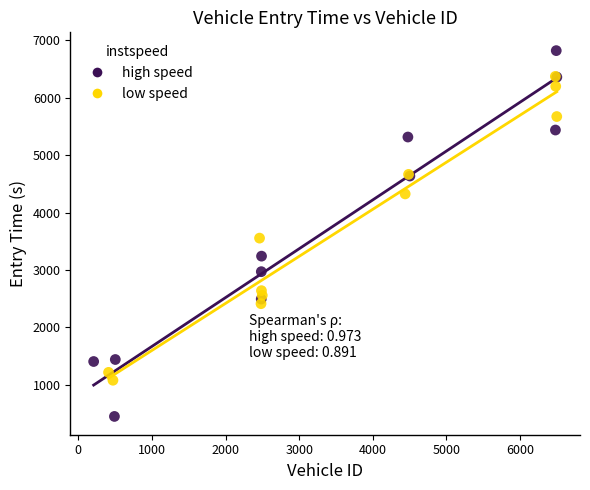

What are all the series names shown in the legend?

high speed, low speed